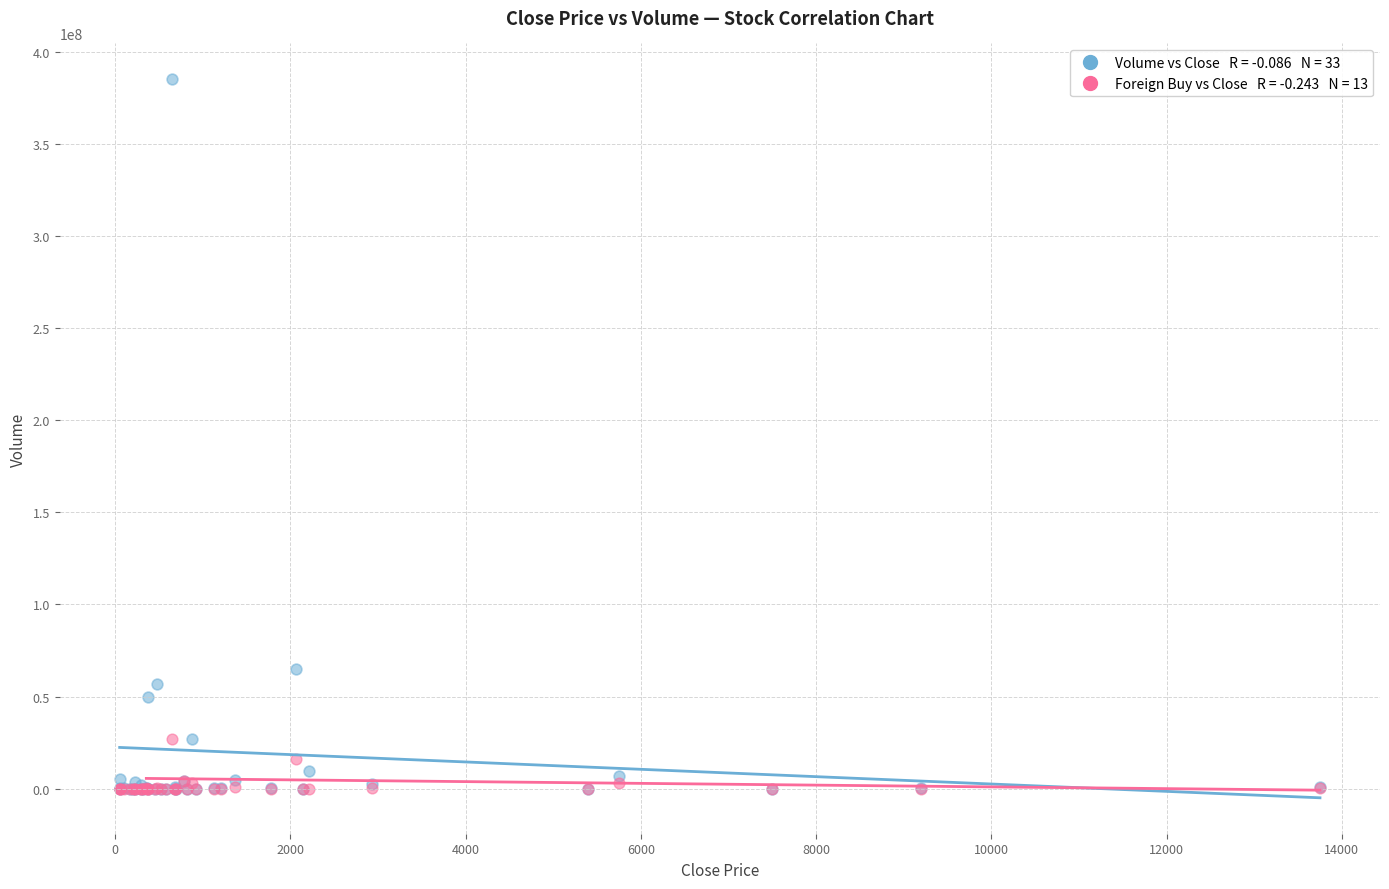

Across all series, what Y value is closest to 192561950?

65089500